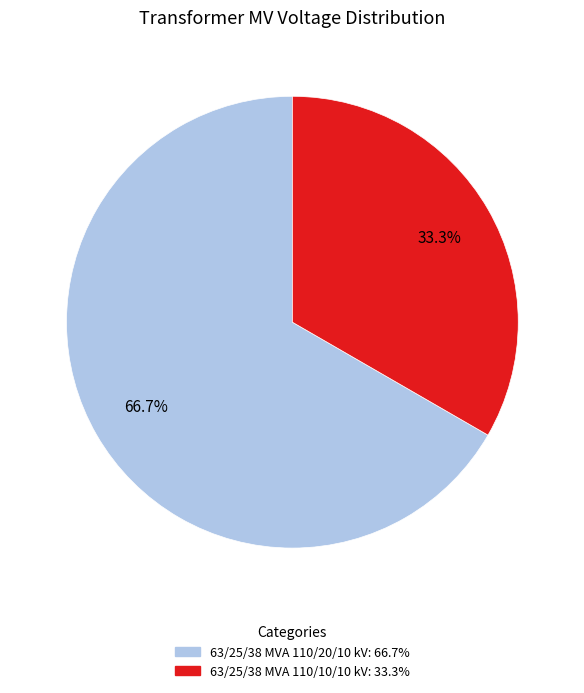

Do 63/25/38 MVA 110/20/10 kV and 63/25/38 MVA 110/10/10 kV together represent more than half of the pie?

Yes